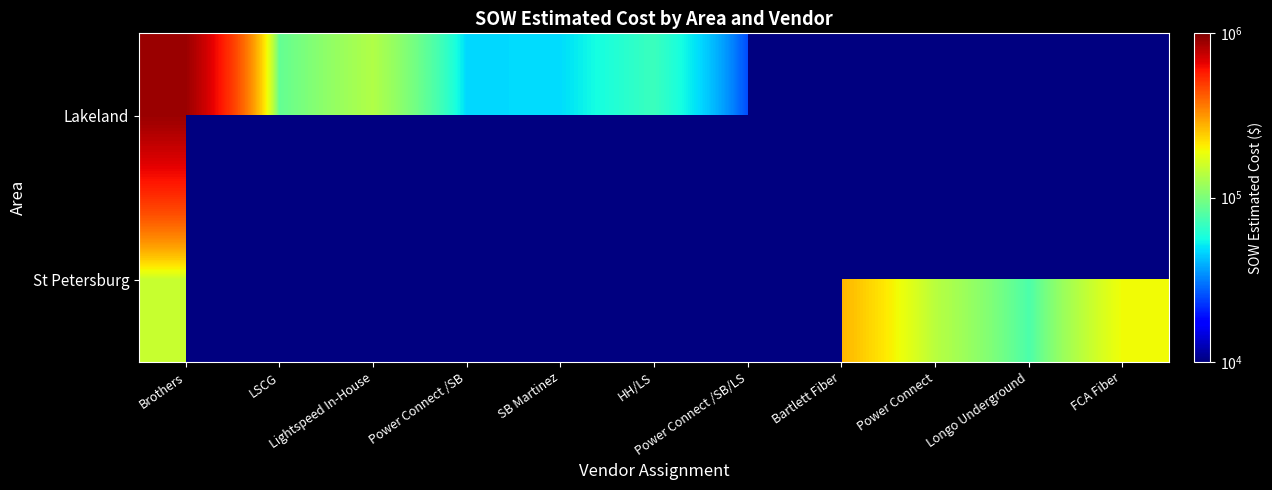

How many data points does each series have?

11